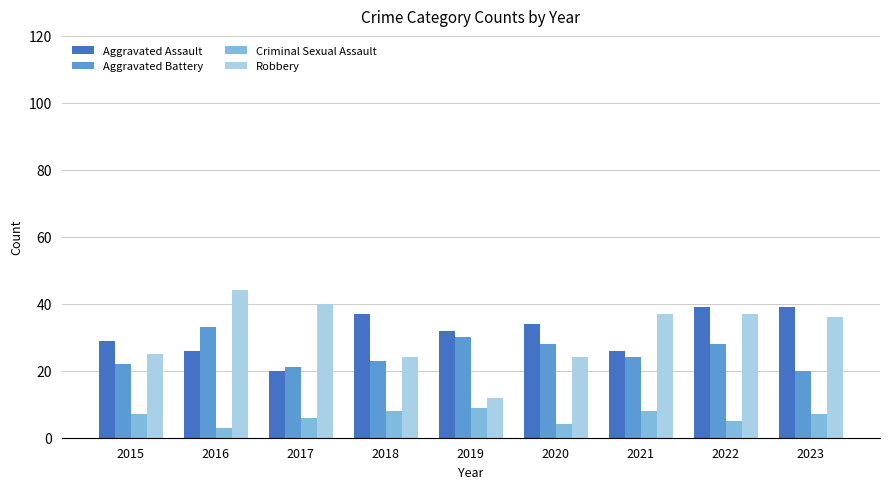

Which series has the largest range (max minus min)?

Robbery